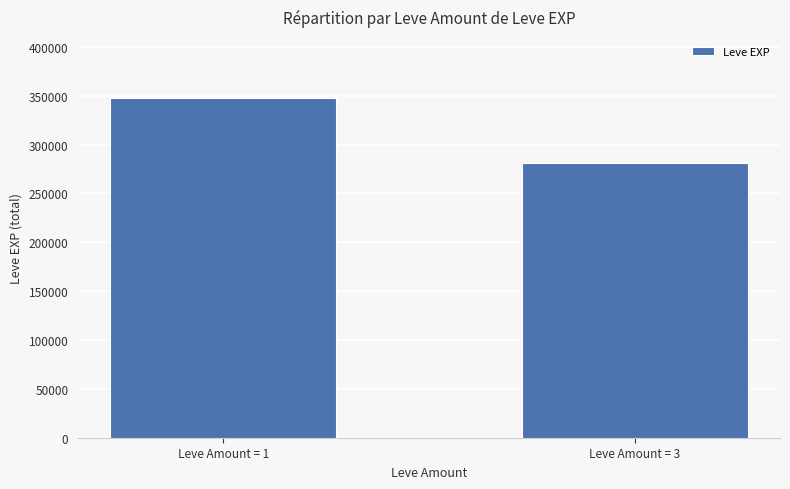

What is the difference between the values at Leve Amount = 1 and Leve Amount = 3?

66180